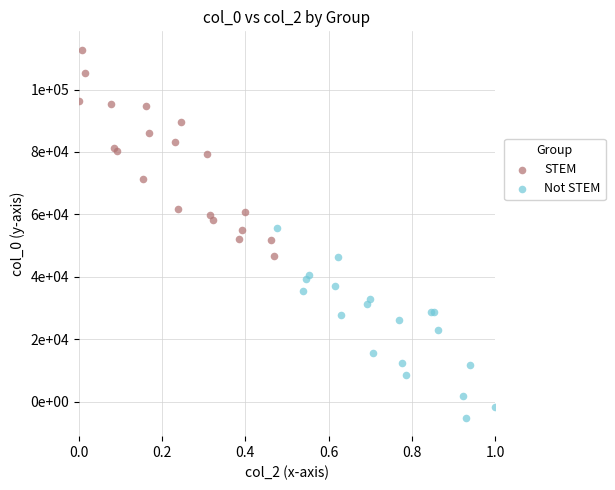

Which series contains the highest Y value?

STEM